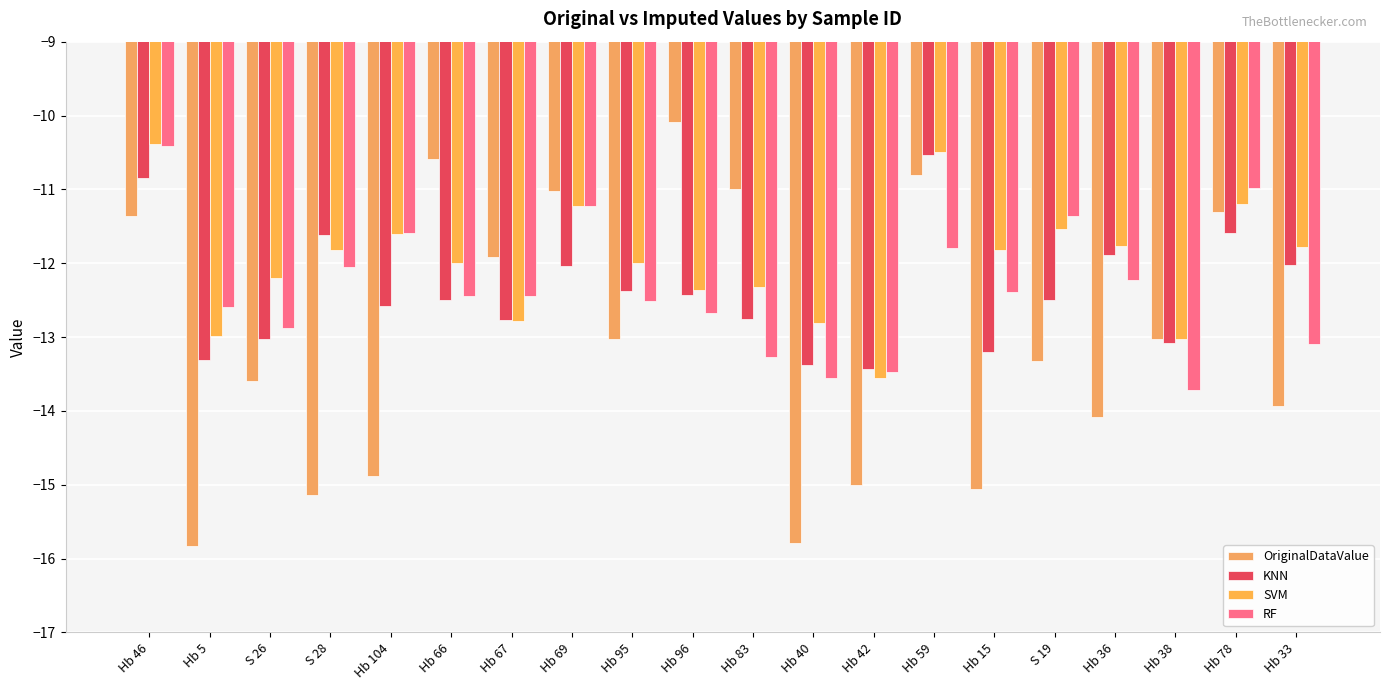

The value of RF at Hb 33 is -21.6. True or false?

False